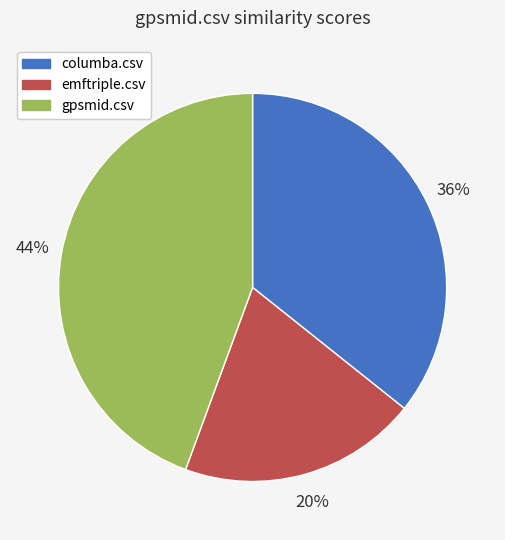

Does gpsmid.csv account for over 50% of the chart?

No